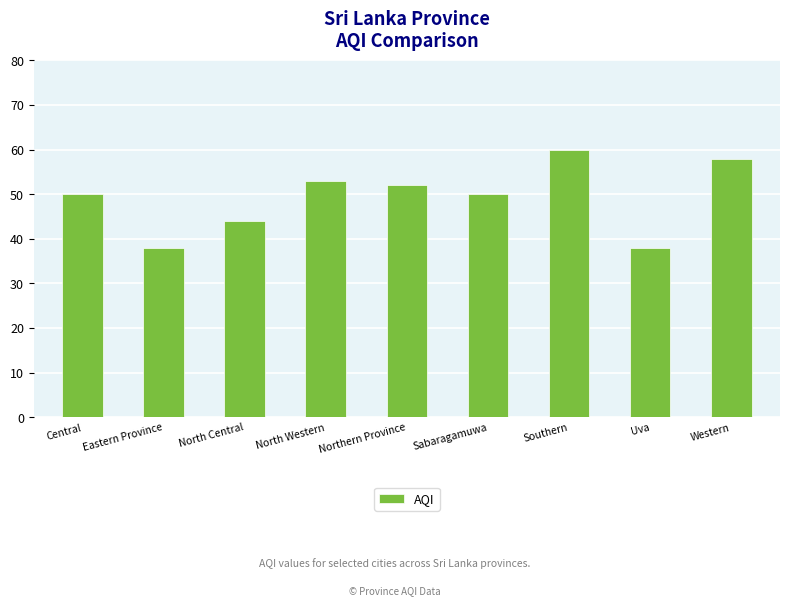

How many categories are shown in the chart?

9